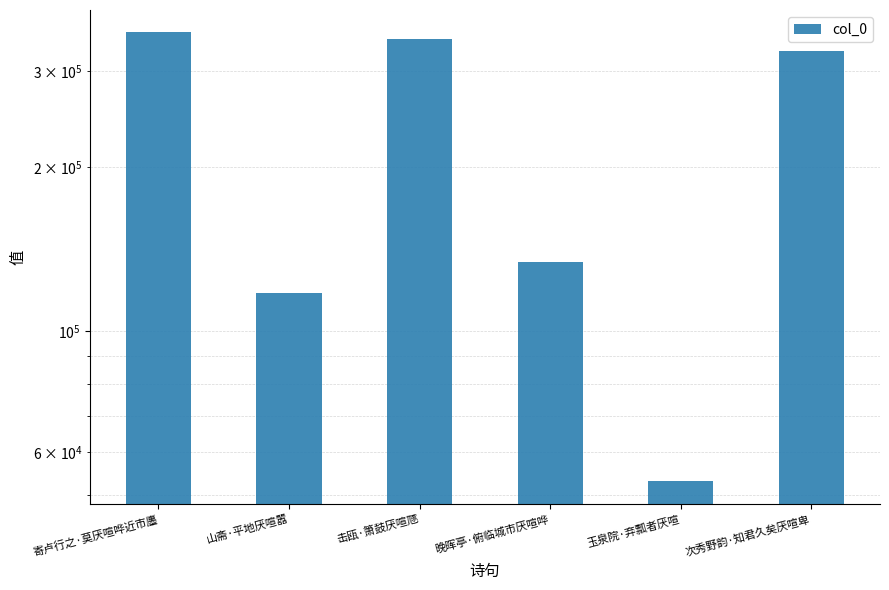

What is the maximum value shown in the chart?

353763